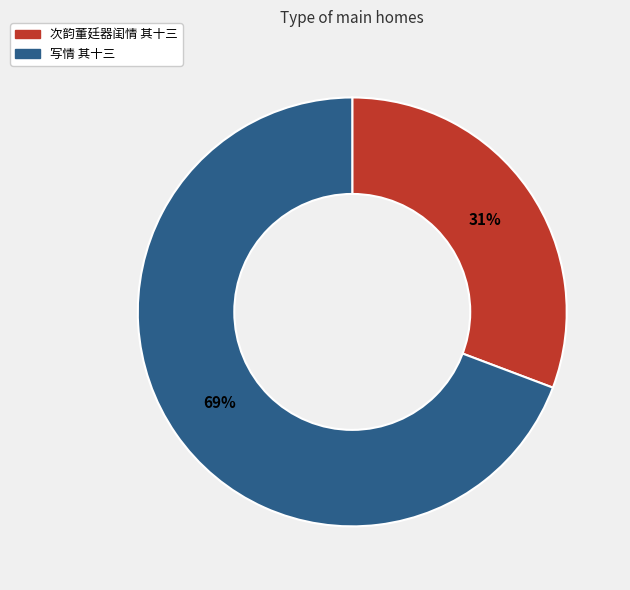

Does 写情 其十三 account for over 50% of the chart?

Yes